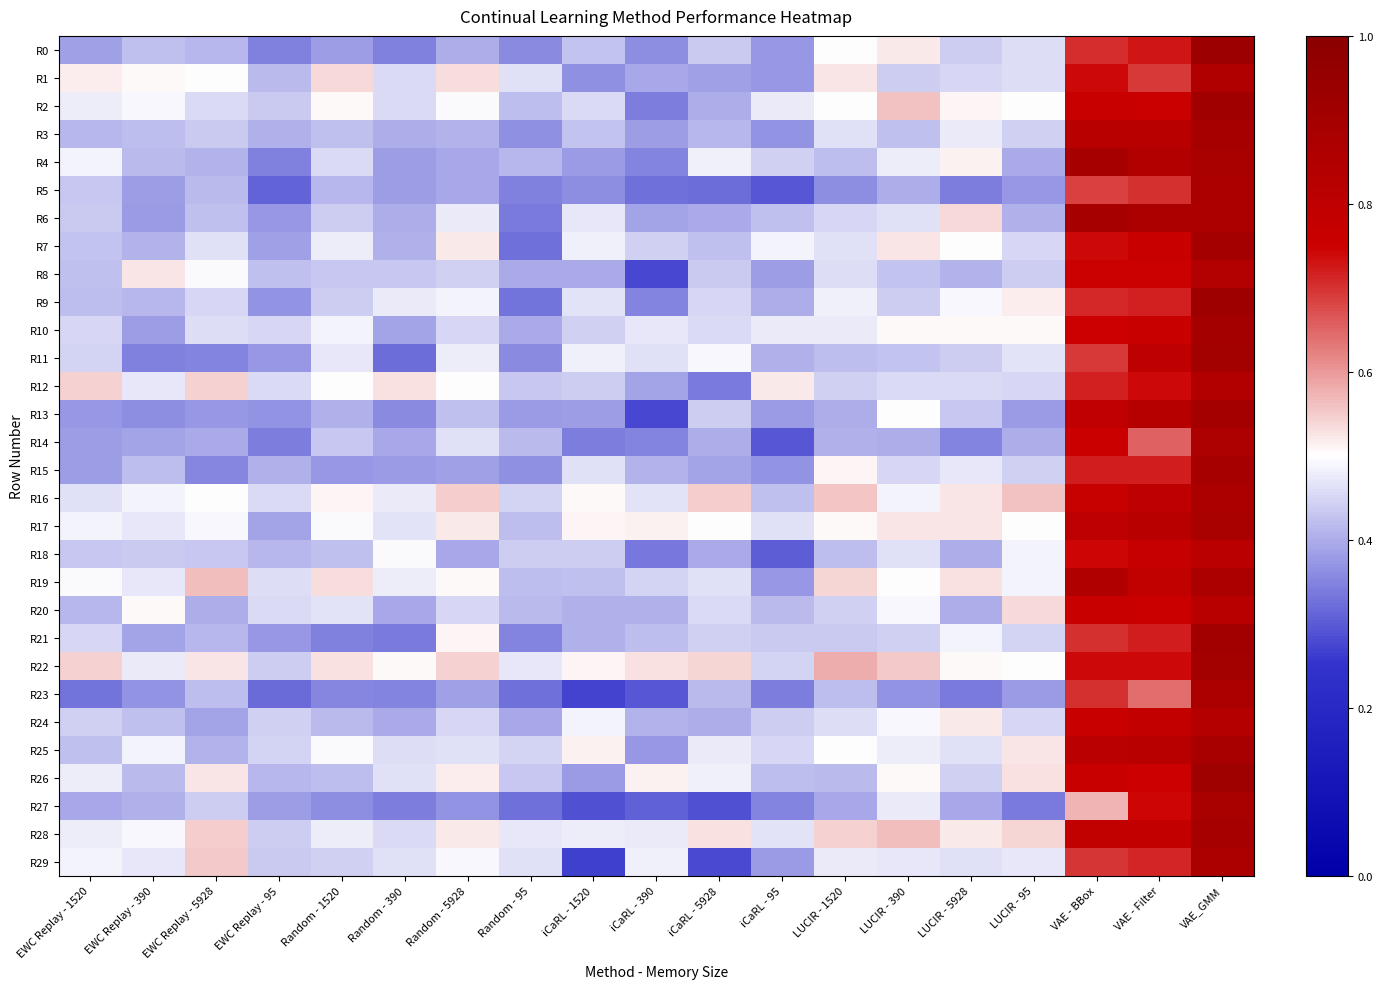

Which series changed the most between Random - 95 and VAE - BBox?

R6